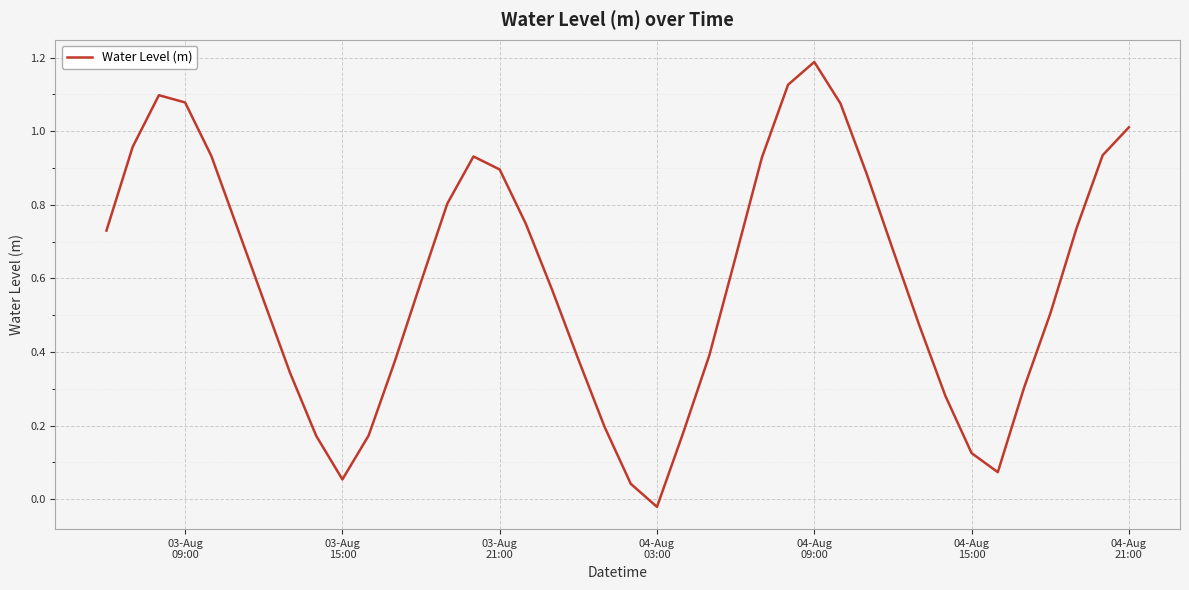

What is the difference between the maximum and minimum values?

1.2